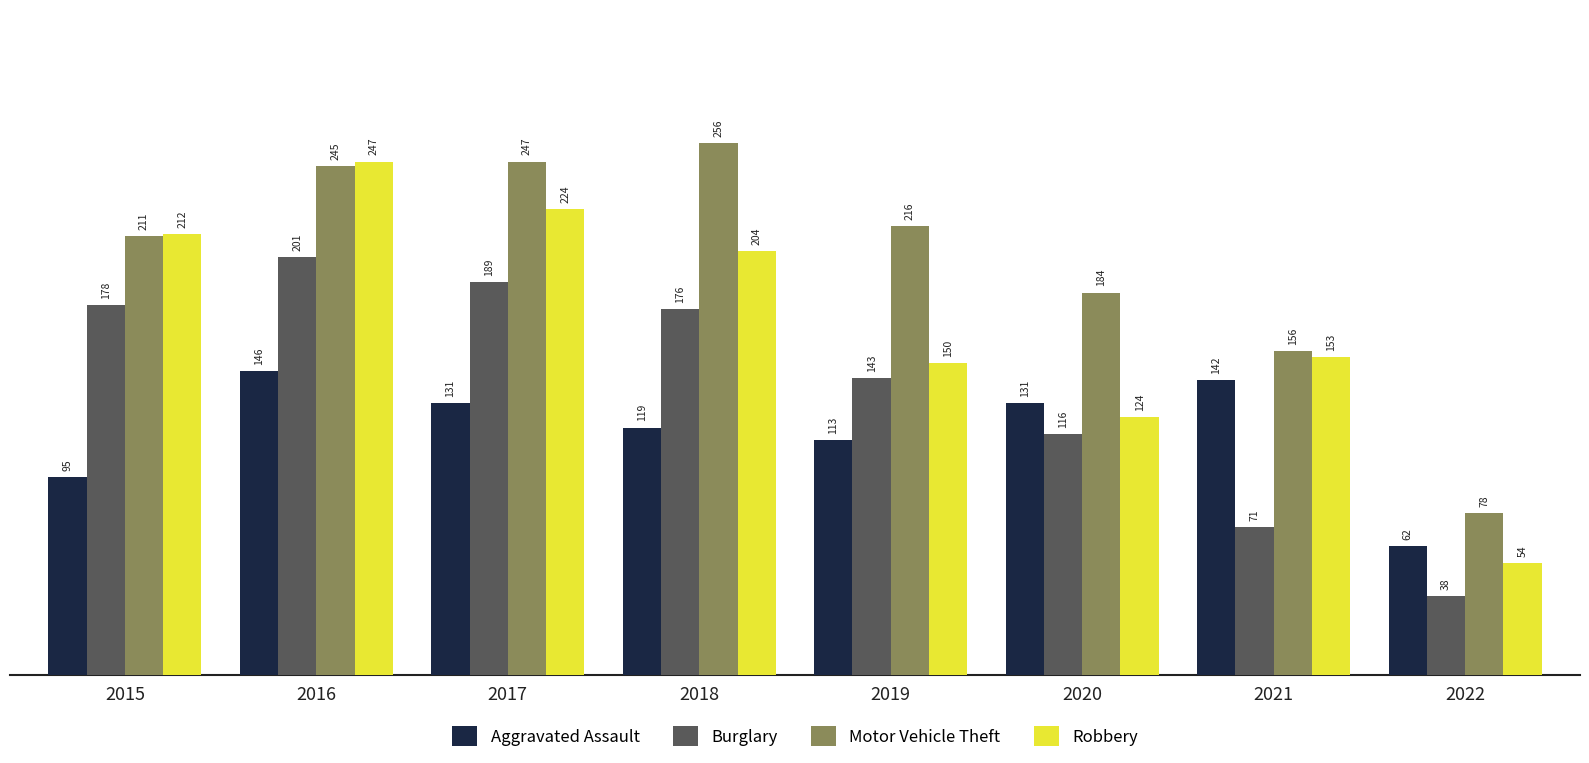

At which category does the chart reach its minimum across all series?

2022